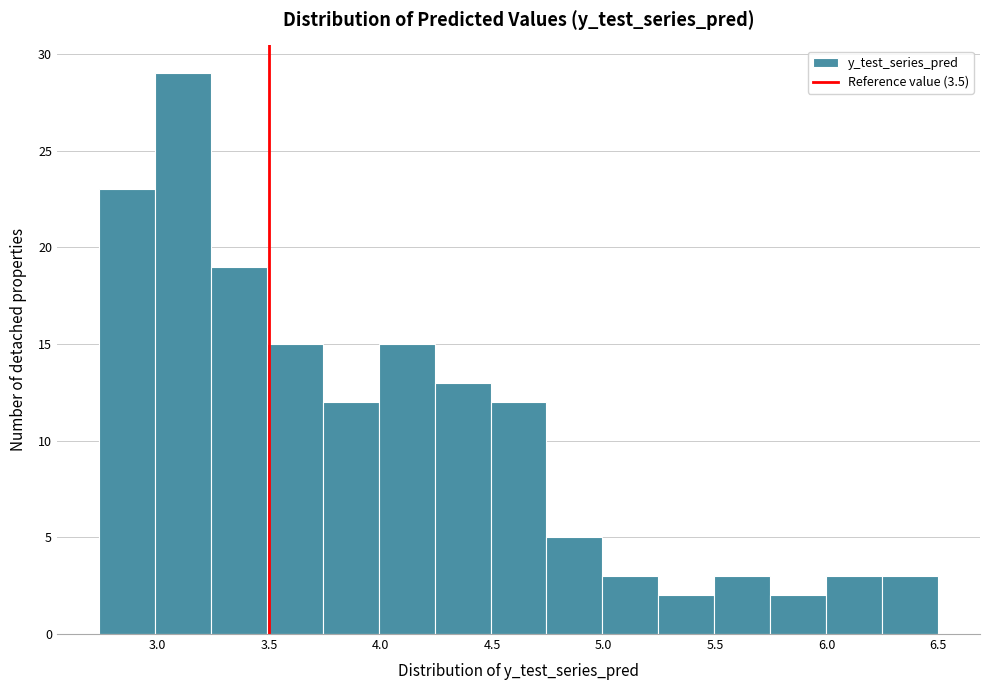

Reading left to right, list every bar in this chart as the range it spans on the x-axis followed by its height. Neither the bar edges nor the heights are printed on the chart, so give them approximately, as read against the axes.

2.75 to 3.00: 23
3.00 to 3.25: 29
3.25 to 3.50: 19
3.50 to 3.75: 15
3.75 to 4.00: 12
4.00 to 4.25: 15
4.25 to 4.50: 13
4.50 to 4.75: 12
4.75 to 5.00: 5
5.00 to 5.25: 3
5.25 to 5.50: 2
5.50 to 5.75: 3
5.75 to 6.00: 2
6.00 to 6.25: 3
6.25 to 6.50: 3